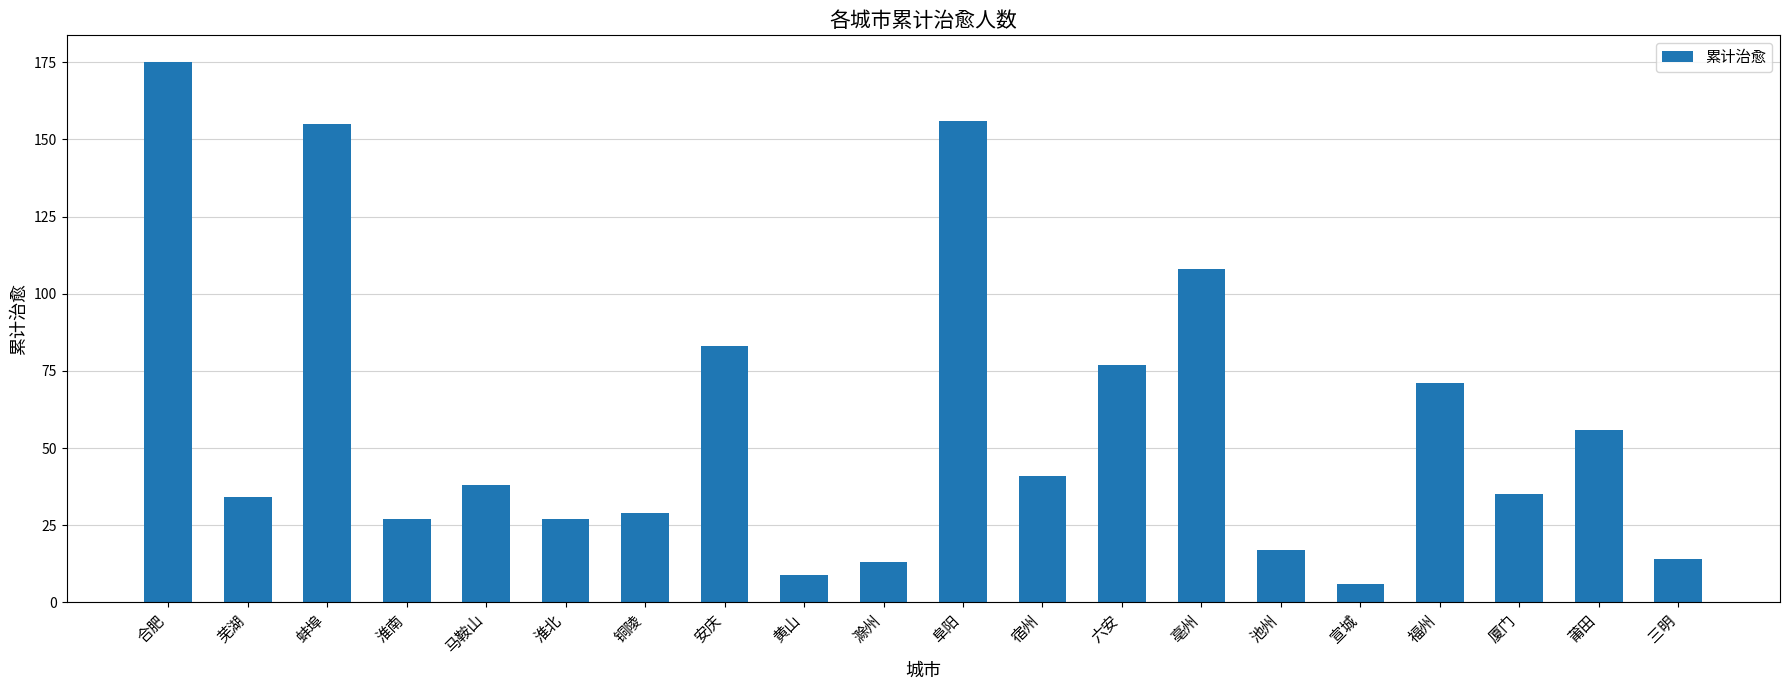

The value at 蚌埠 is 155. True or false?

True